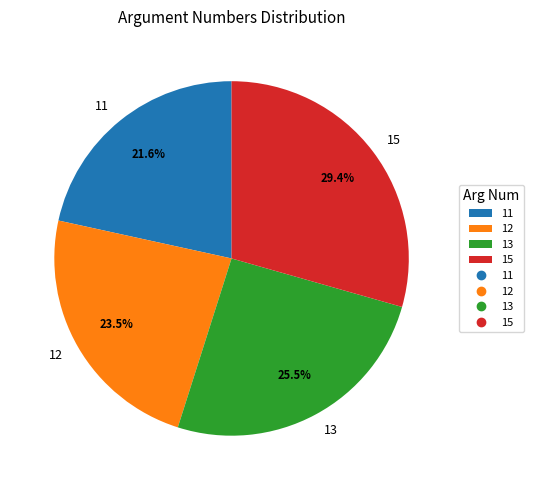

To the nearest percent, what is the average slice percentage?

25%